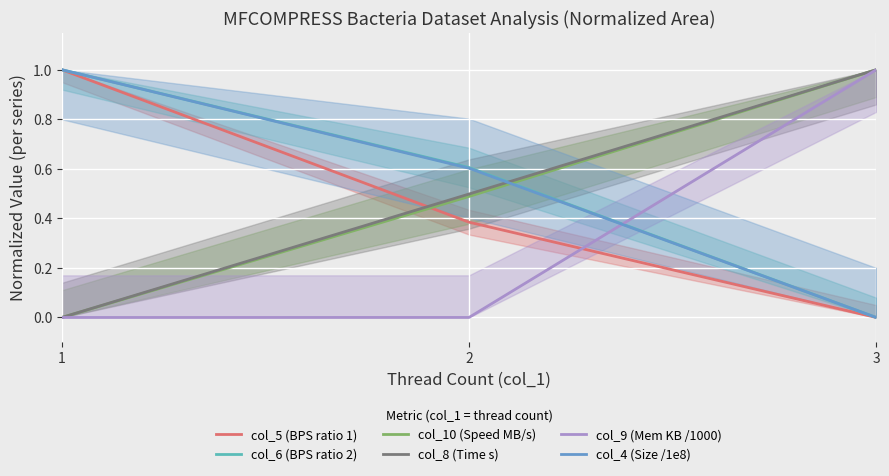

Reading left to right, extract all data points from this chart.

col_5 (BPS ratio 1): 1=1.0	2=0.4	3=0.0
col_6 (BPS ratio 2): 1=1.0	2=0.6	3=0.0
col_10 (Speed MB/s): 1=0.0	2=0.5	3=1.0
col_8 (Time s): 1=0.0	2=0.5	3=1.0
col_9 (Mem KB /1000): 1=0.0	2=0.0	3=1.0
col_4 (Size /1e8): 1=1.0	2=0.6	3=0.0